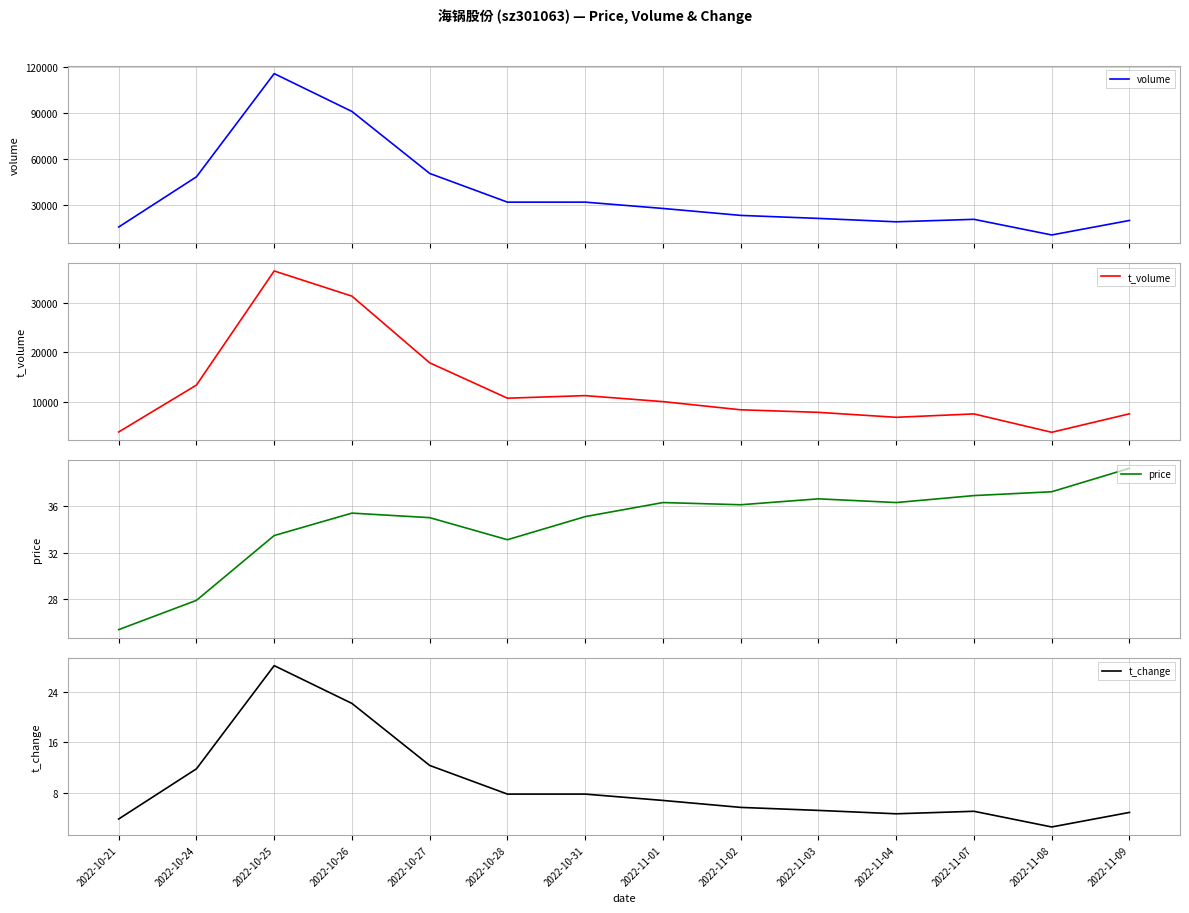

At which category does the chart reach its peak across all series?

2022-10-25